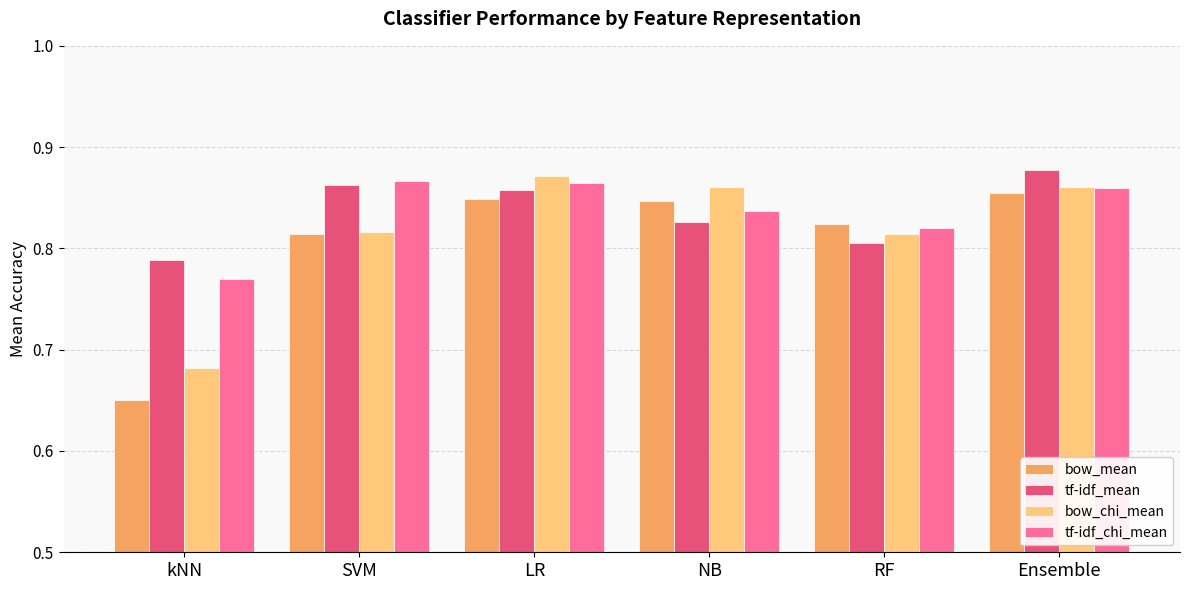

Is the value of tf-idf_chi_mean at SVM greater than the value of bow_mean at RF?

Yes